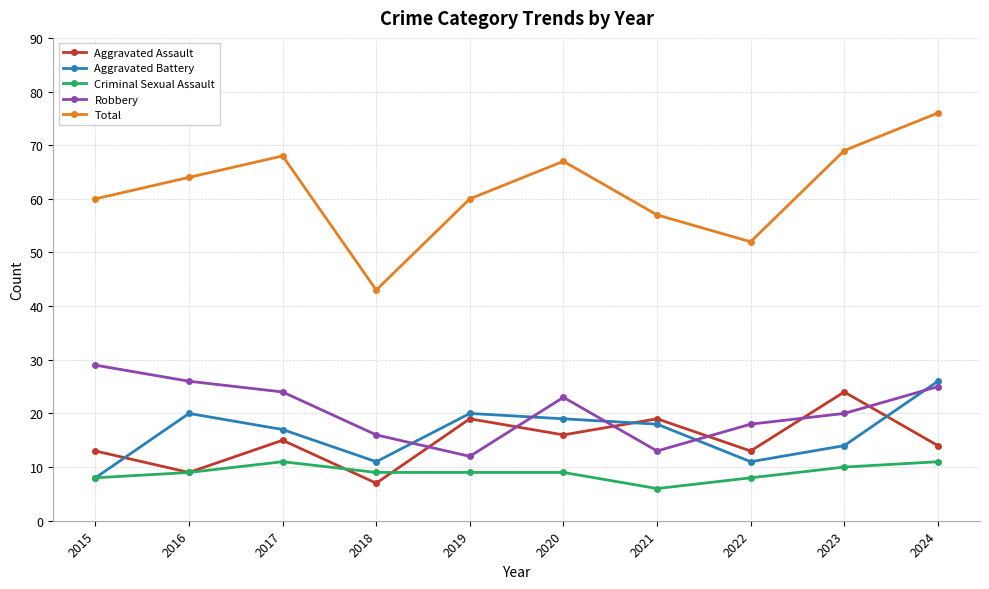

Where is the first local minimum for Total?

2018